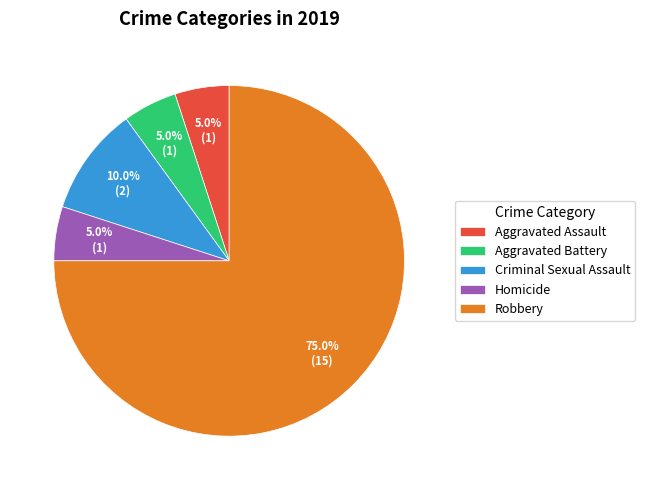

What is the largest slice in the pie chart?

Robbery